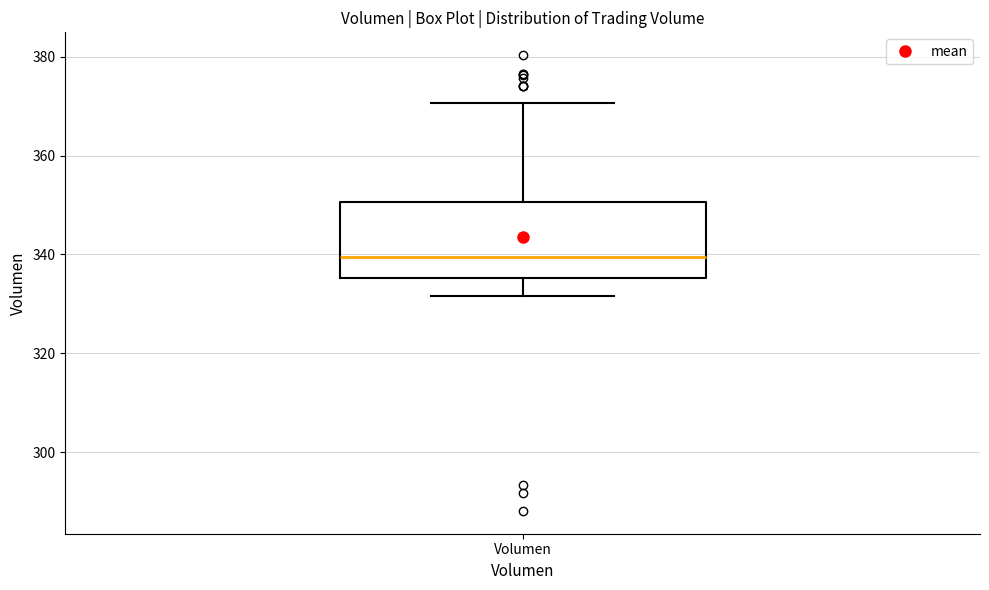

Transcribe this box plot: give where the median line is, the range the box spans, and where the two whiskers end, as read against the y-axis. The values are not printed on the chart, so give them approximately, as read against the axis.

median 340, box 336 to 350, whiskers 332 to 370